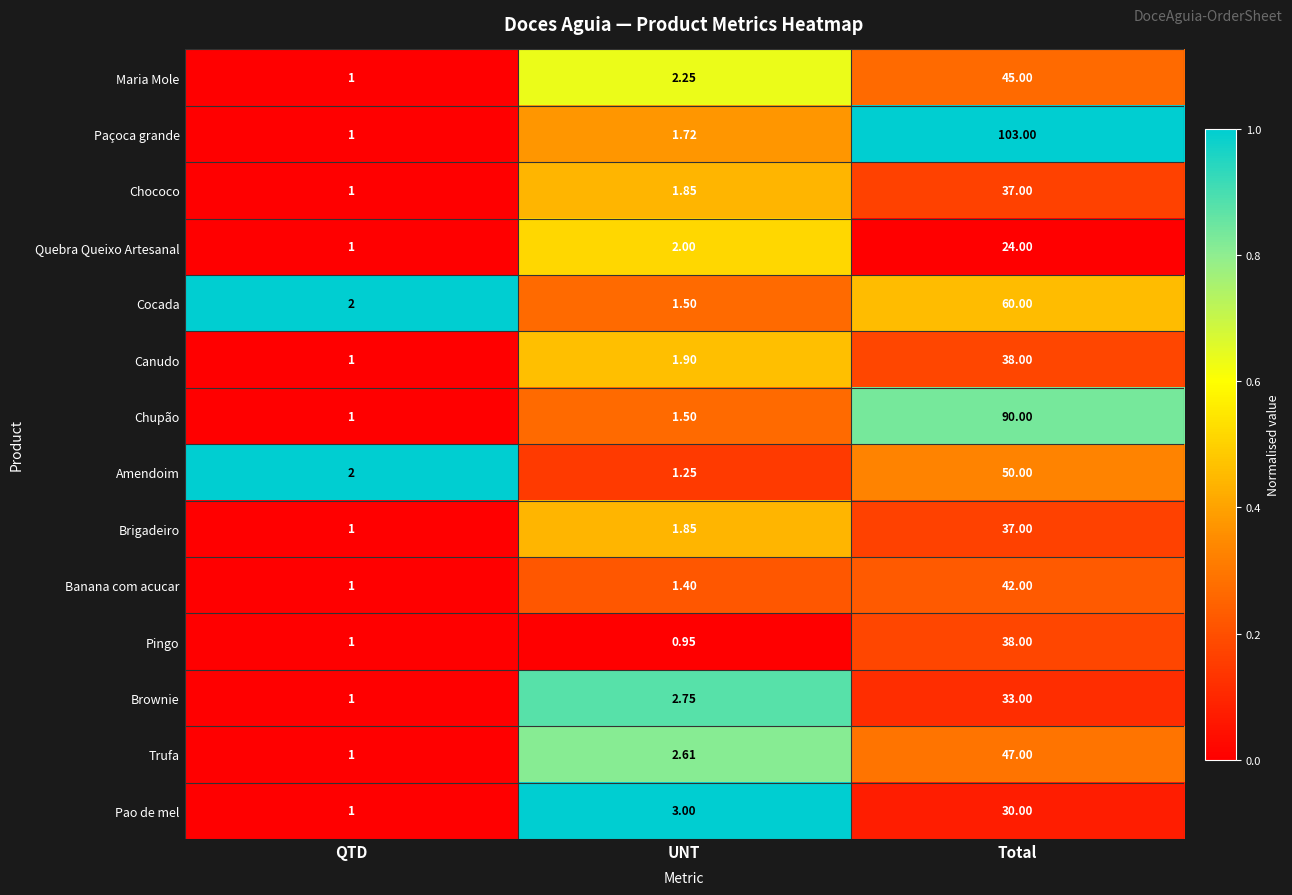

At which category is the sum across all series the highest?

Total